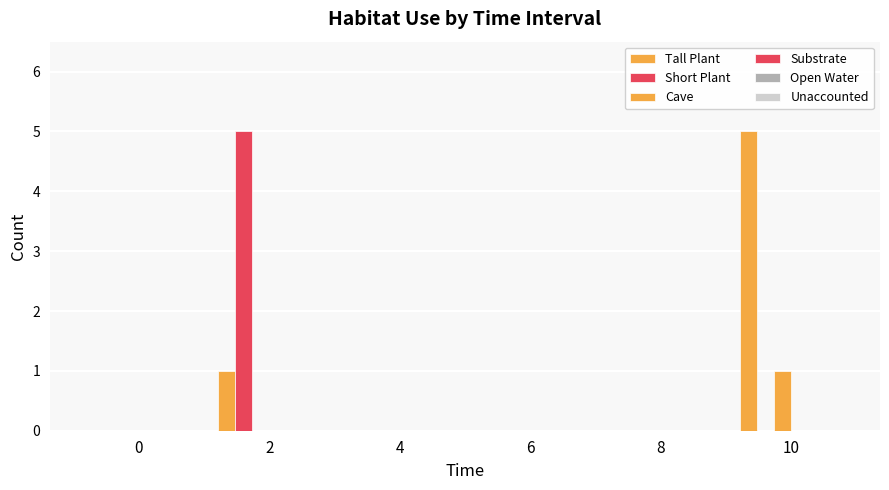

How many distinct data groups are displayed?

3